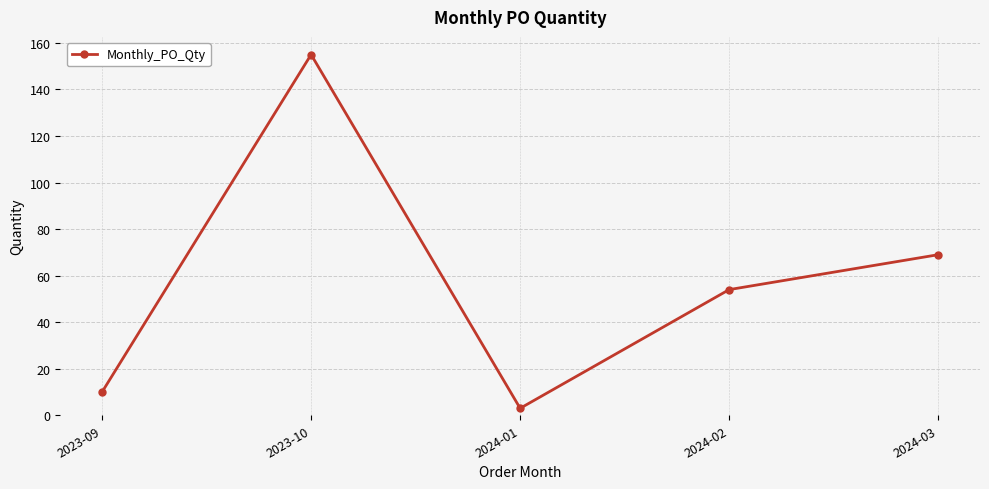

What is the change in value from 2023-09 to 2024-01?

-7